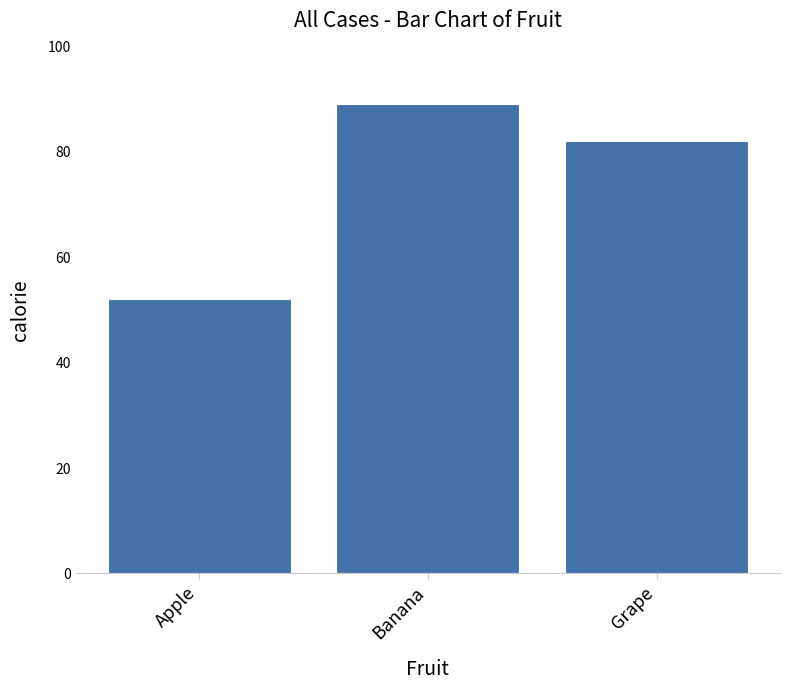

True or false: the data shows 89 at Banana.

True